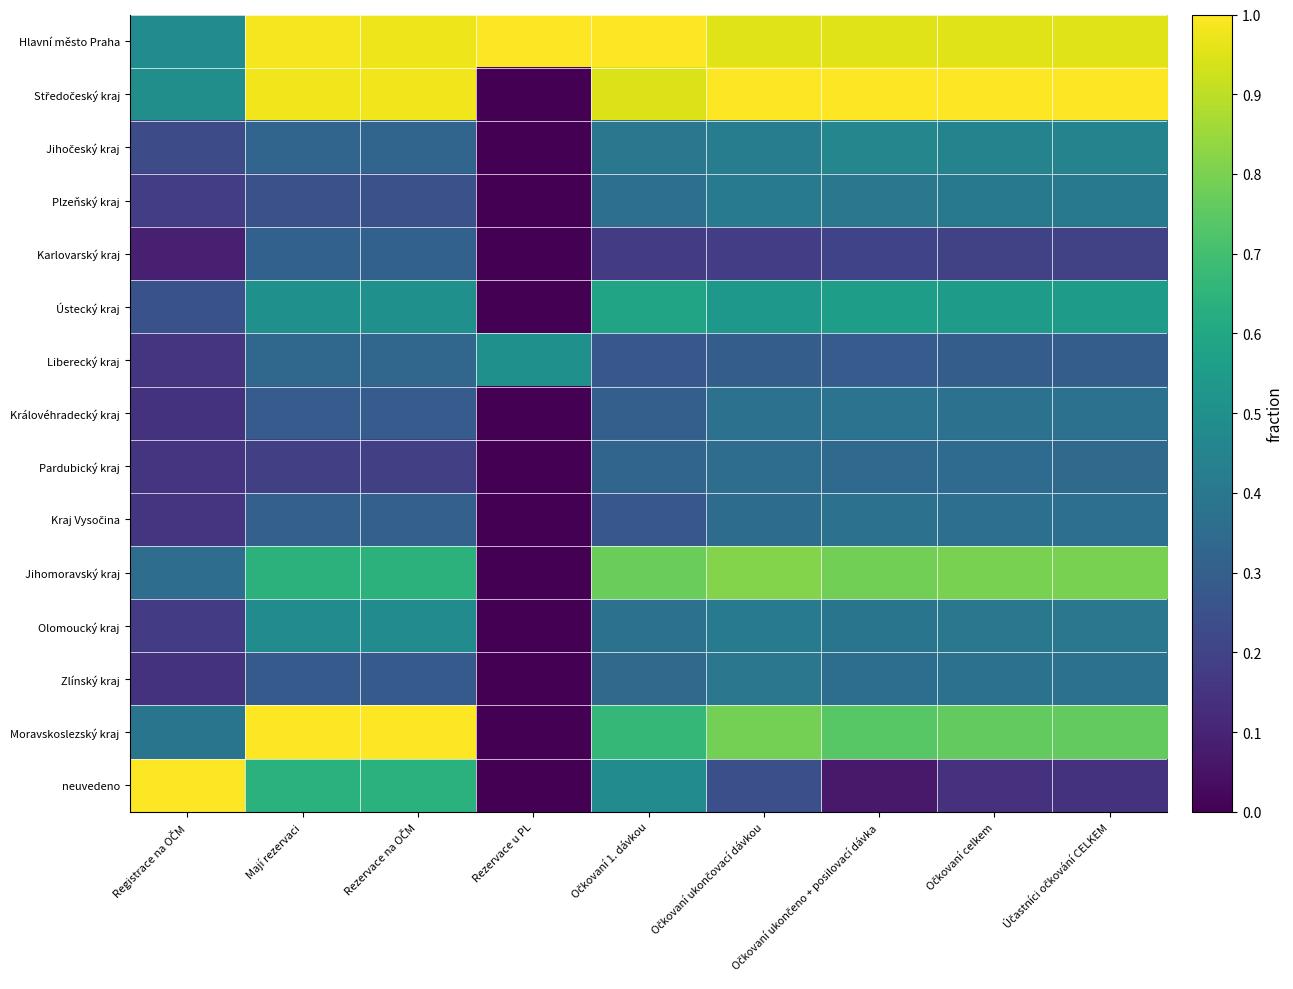

What is the spread (max minus min) of values at Očkovaní ukončovací dávkou?

0.8